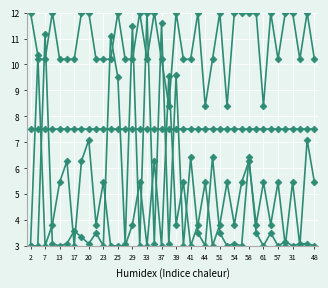

Count the number of categories in the chart.

40